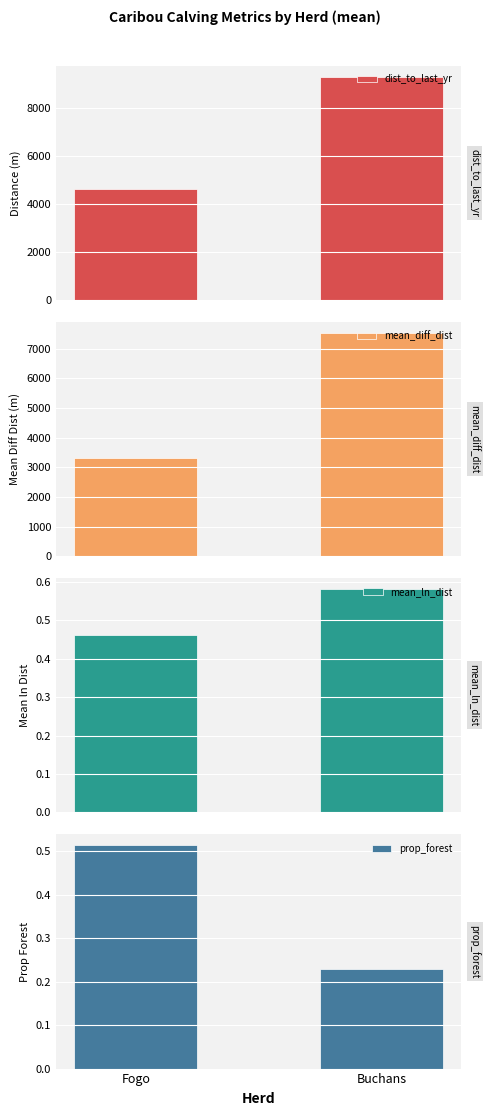

What is the label of the 2nd bar from the left?

Buchans